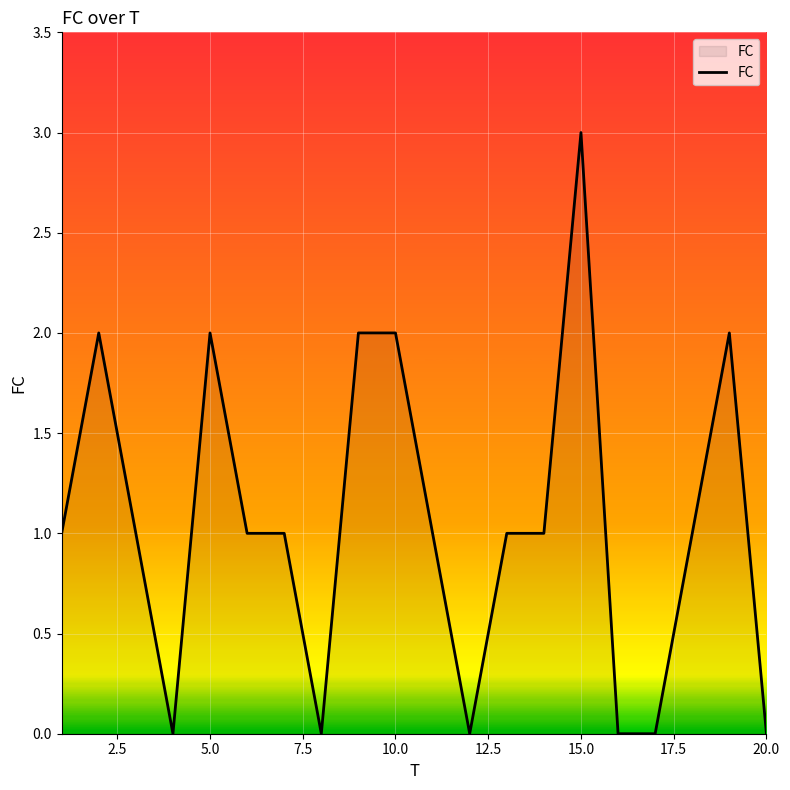

What is the difference between the maximum and minimum values?

3